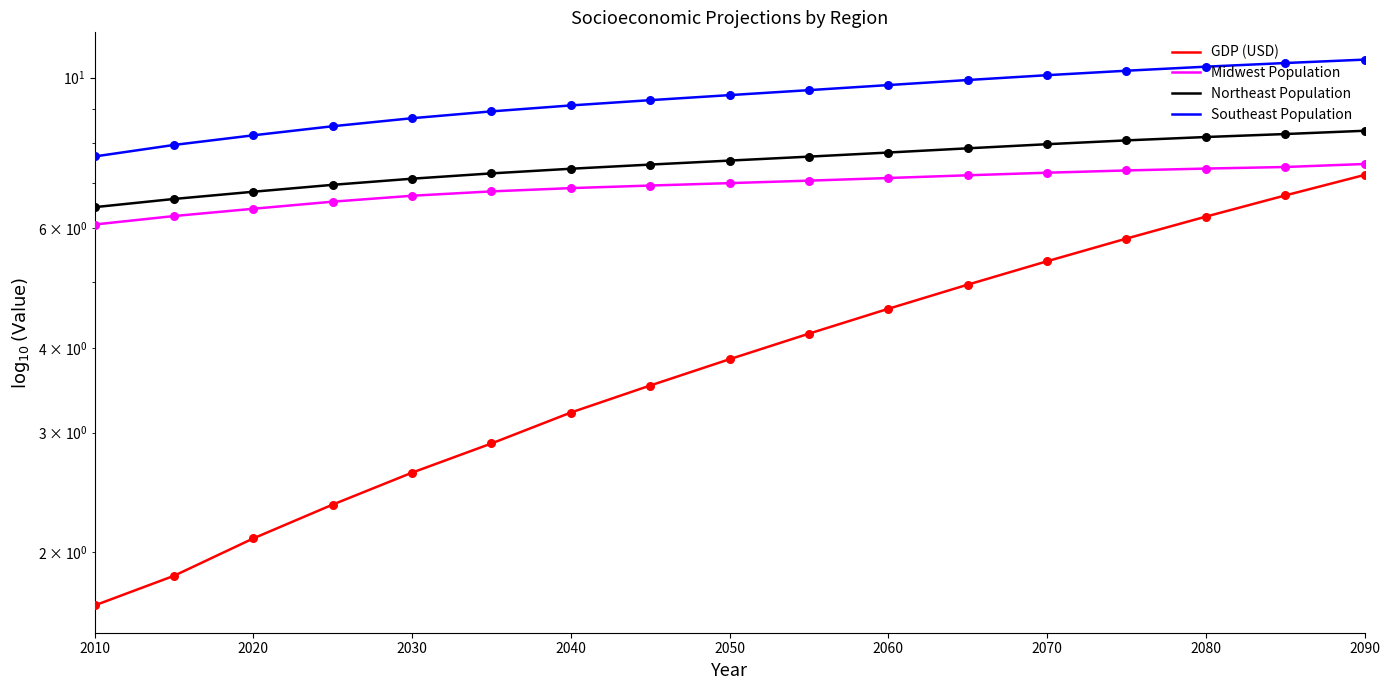

Which series reaches the minimum Y coordinate?

GDP (USD)